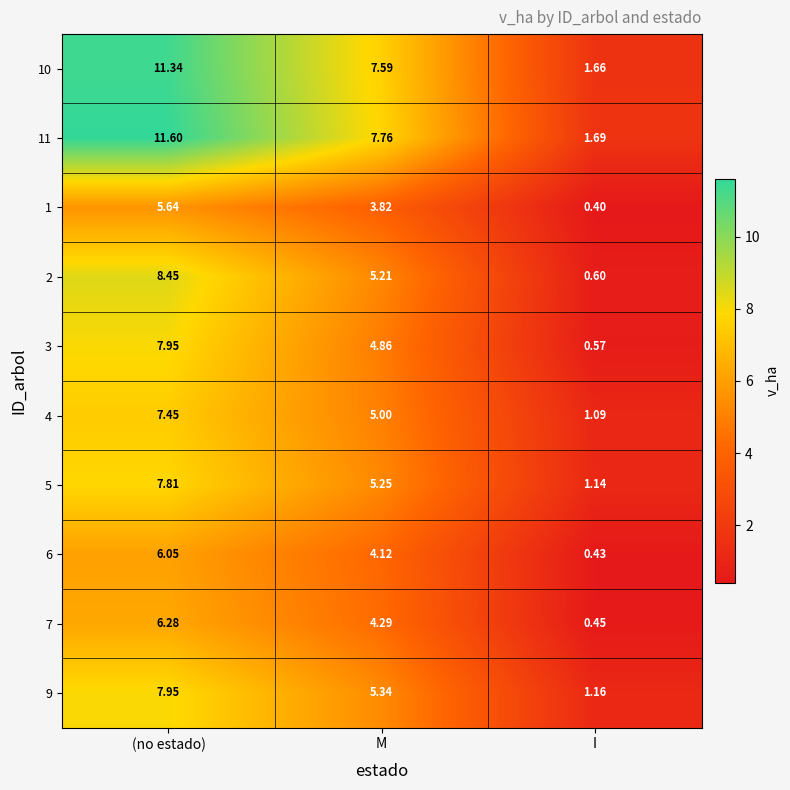

Is the value of 7 at M greater than the value of 6 at I?

Yes